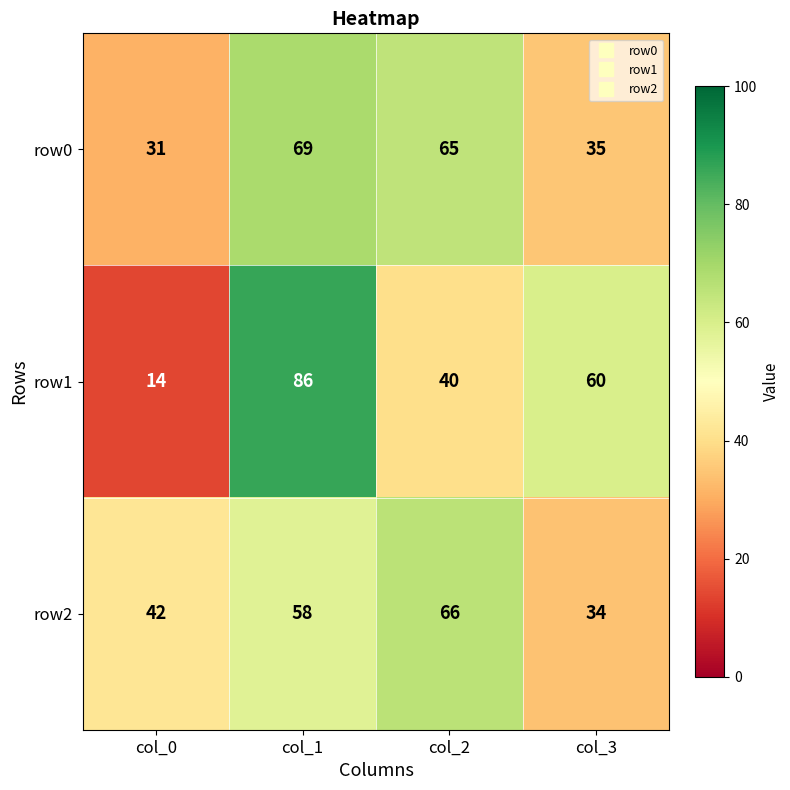

What is the difference between the maximum and minimum values in the row0 series?

38